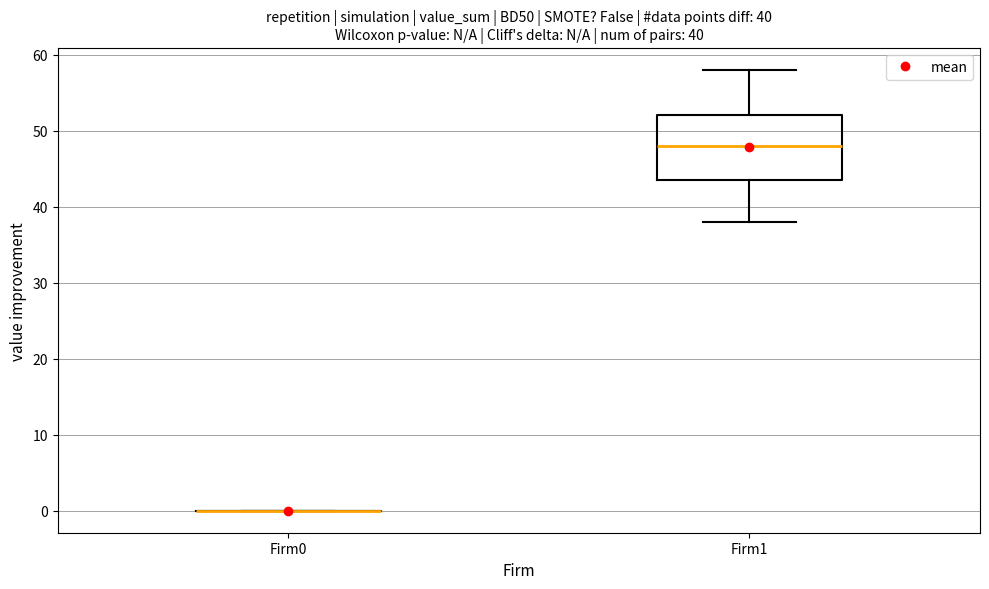

Which box is the tallest, from its lower edge to its upper edge?

Firm1